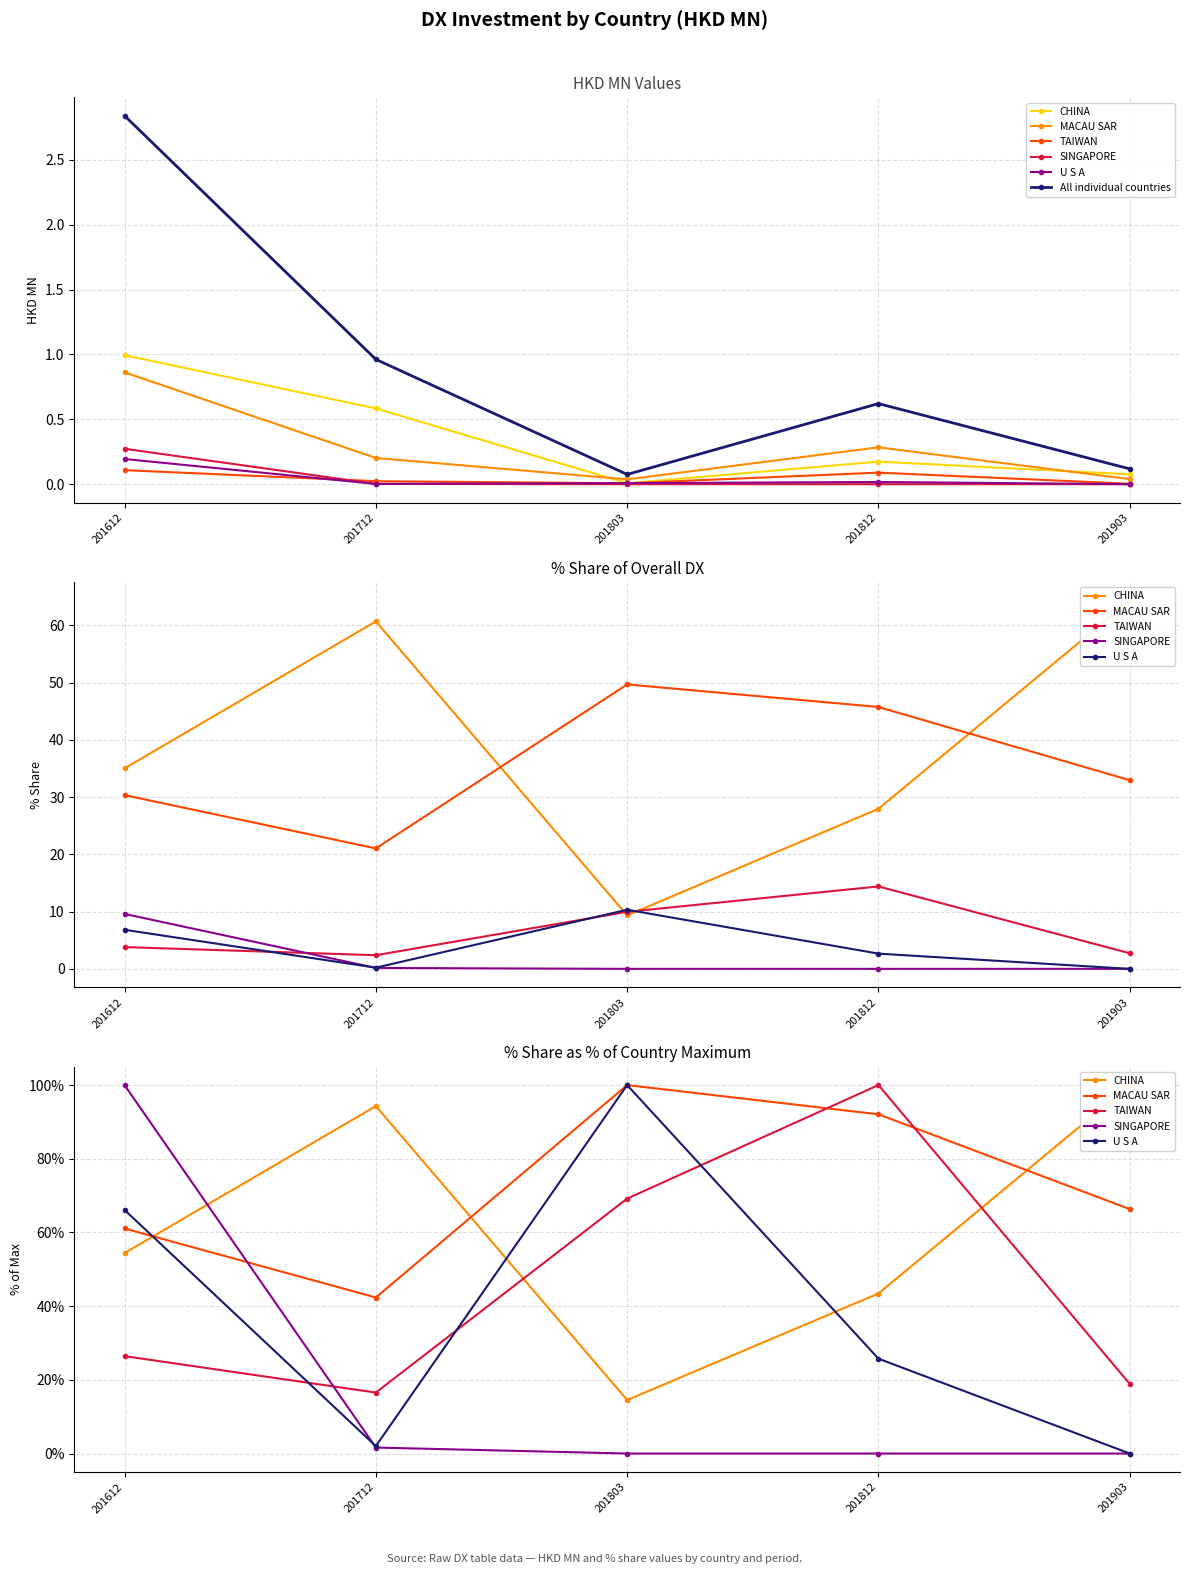

What is the minimum value for TAIWAN?

16.5